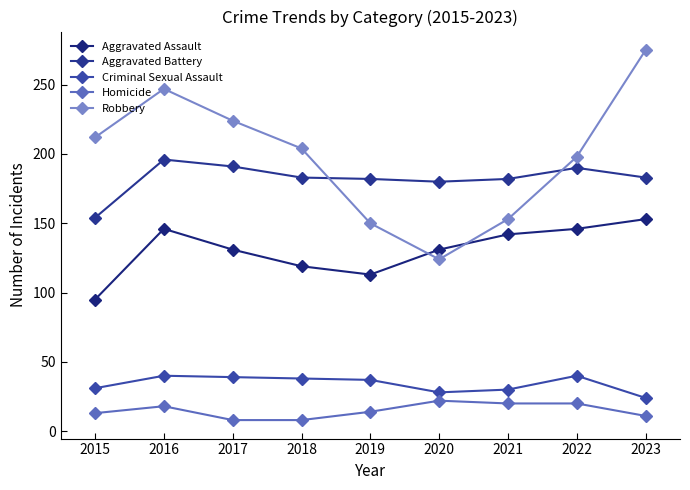

What is the difference between the second highest and second lowest values in the Homicide series?

12